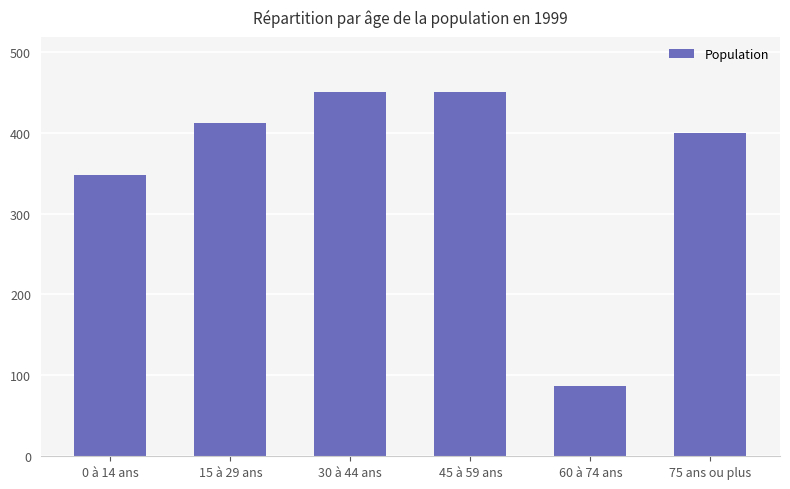

Is it true that the value at 30 à 44 ans is 768.2?

False